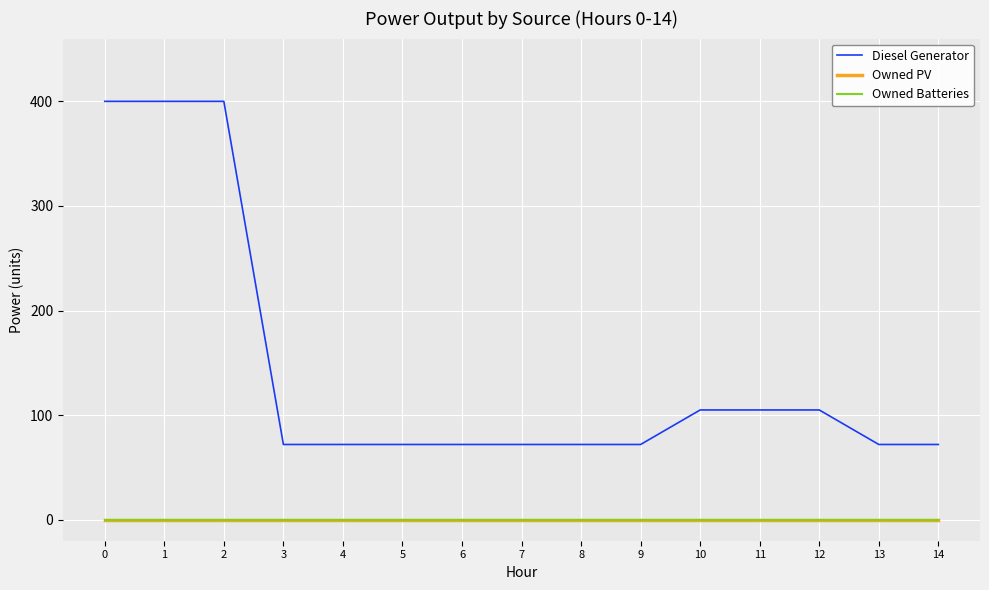

Does the chart have visible grid lines?

Yes